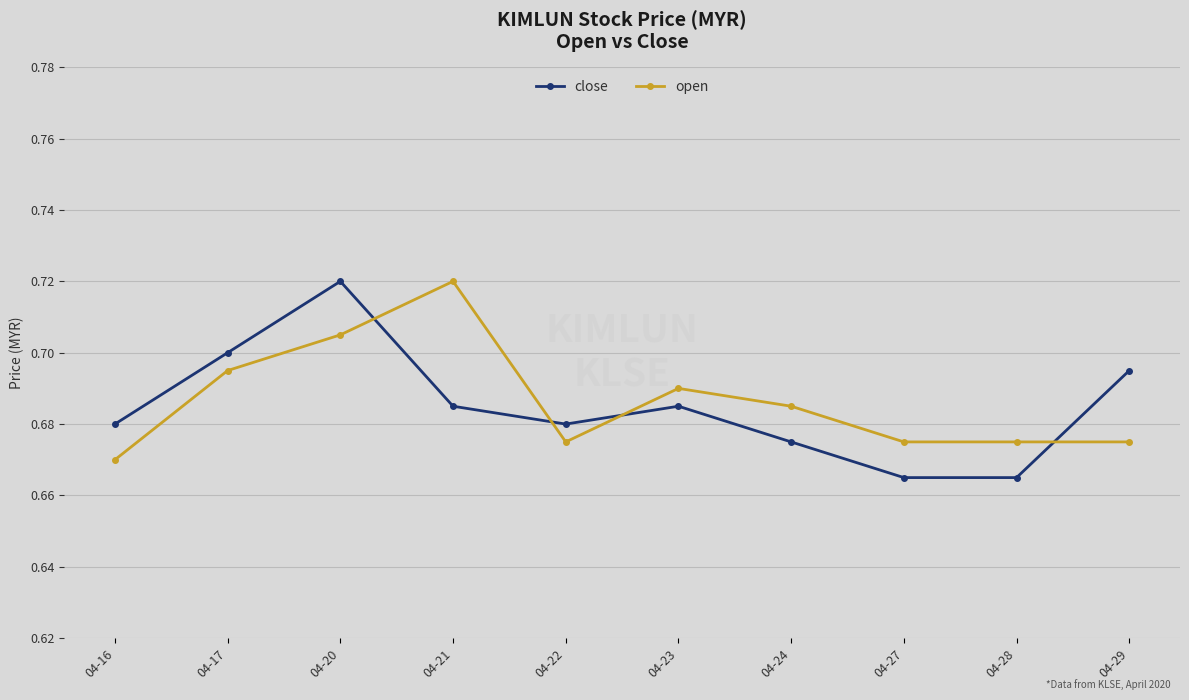

Between which two adjacent categories do open and close first intersect?

04-20 and 04-21